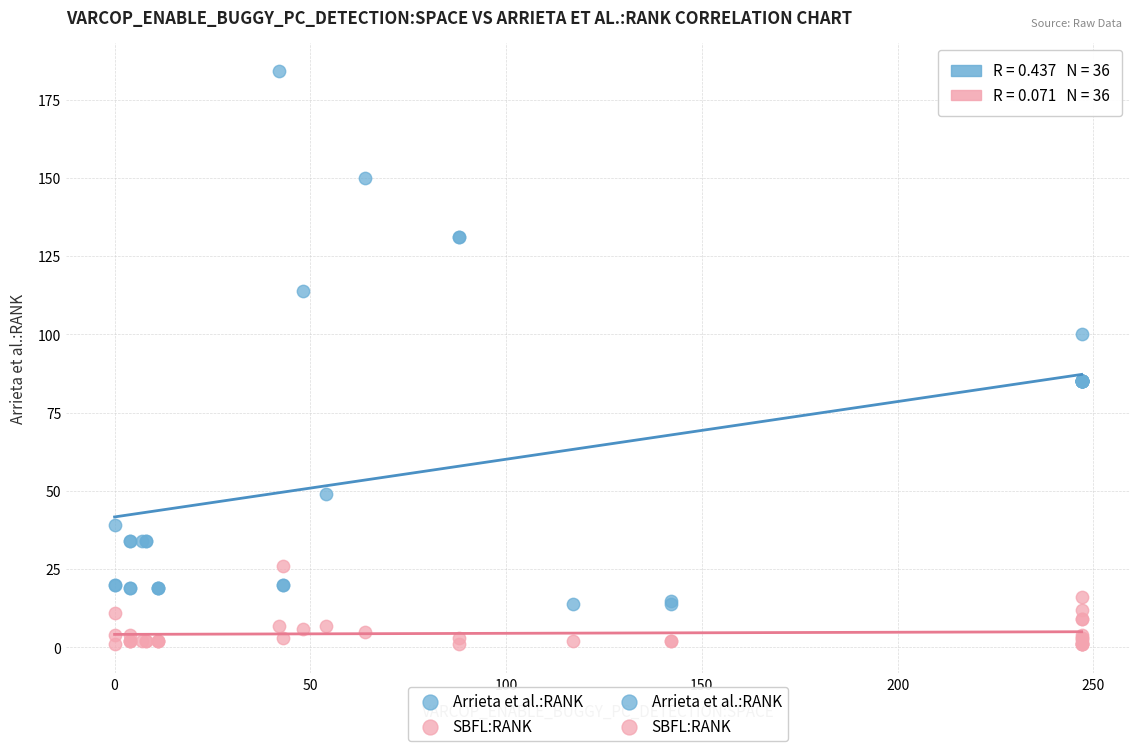

Which series has the largest Y range (max minus min)?

Arrieta et al.:RANK